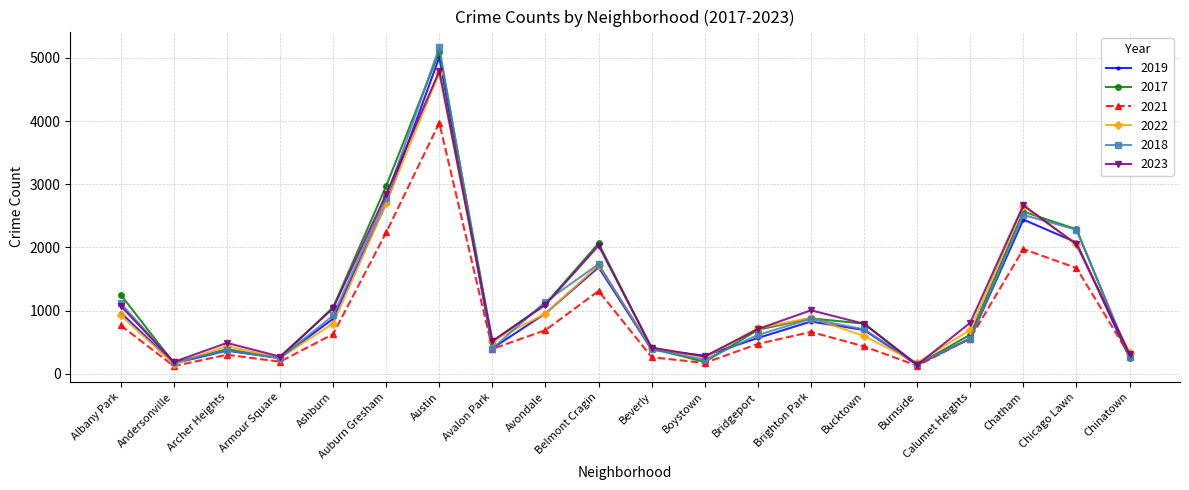

What position from the left is Ashburn?

5